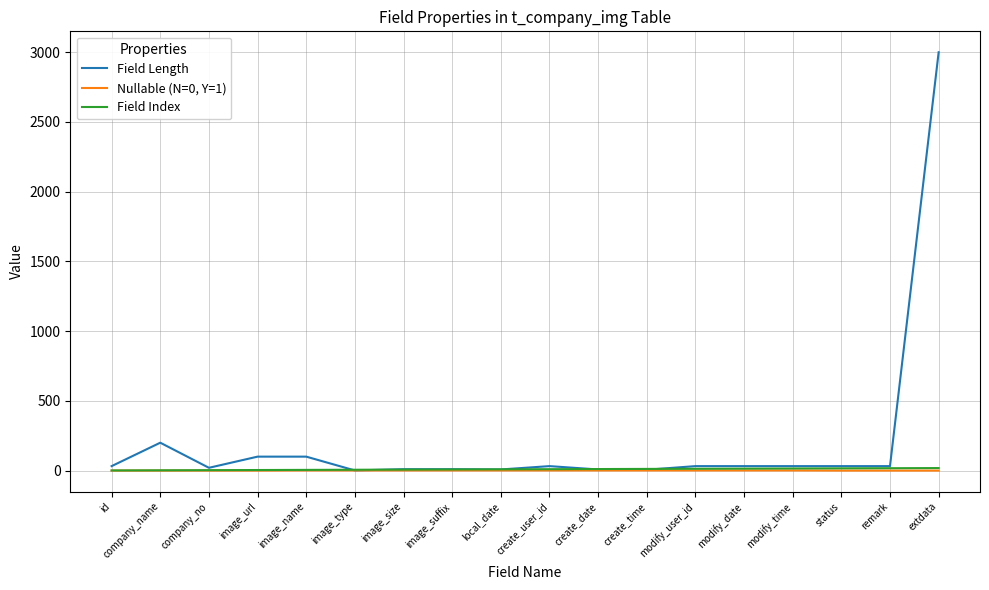

Which series has the largest range (max minus min)?

Field Length